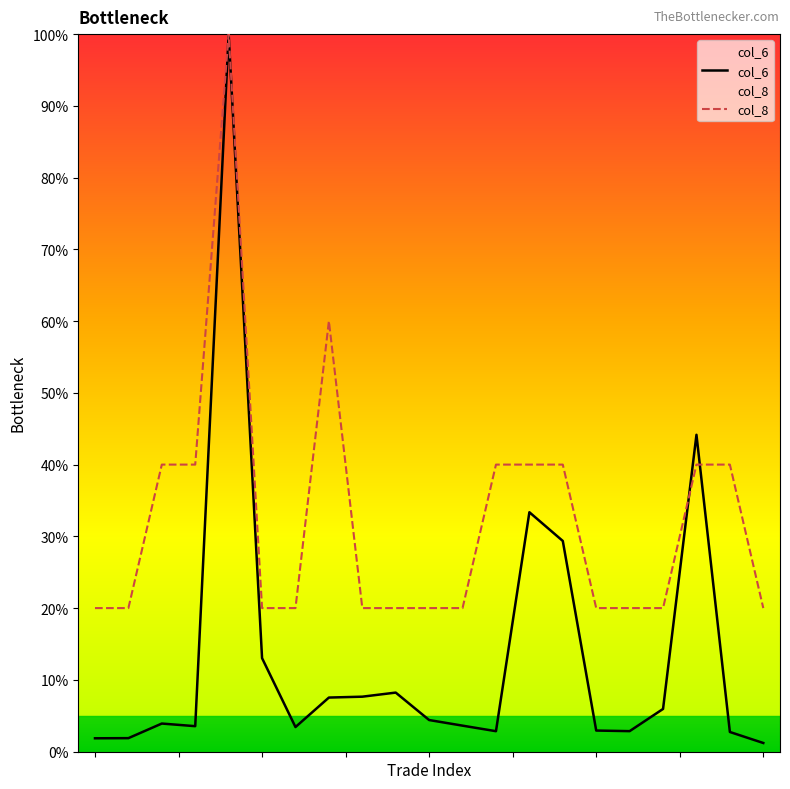

Which label corresponds to the largest value in the chart?

4